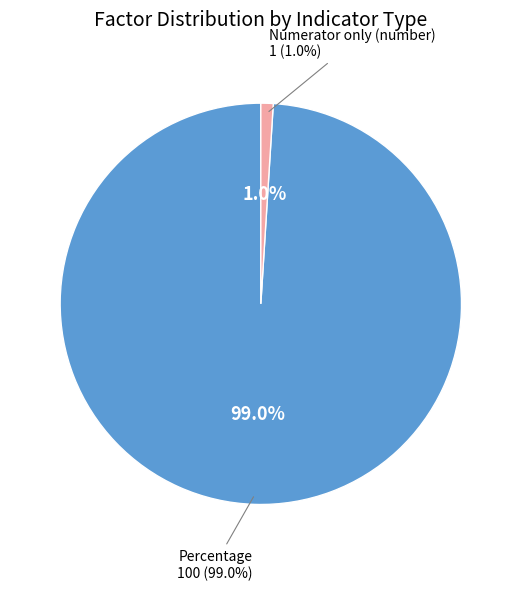

To the nearest percent, what percentage of the pie is Percentage?

99%